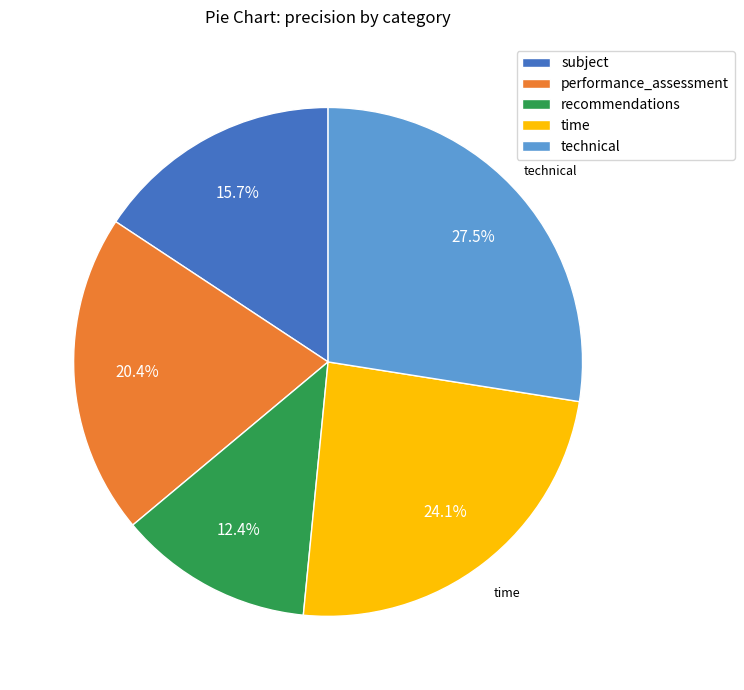

Between recommendations and technical, which is larger?

technical